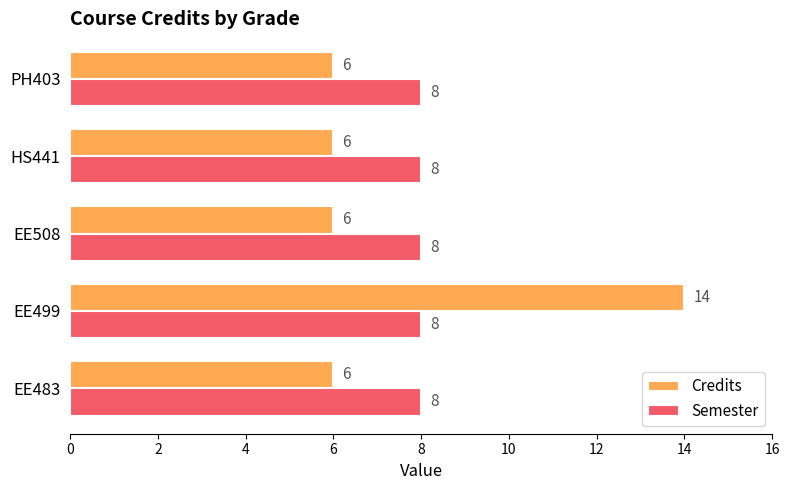

What is the difference between the highest and lowest values at EE499?

6